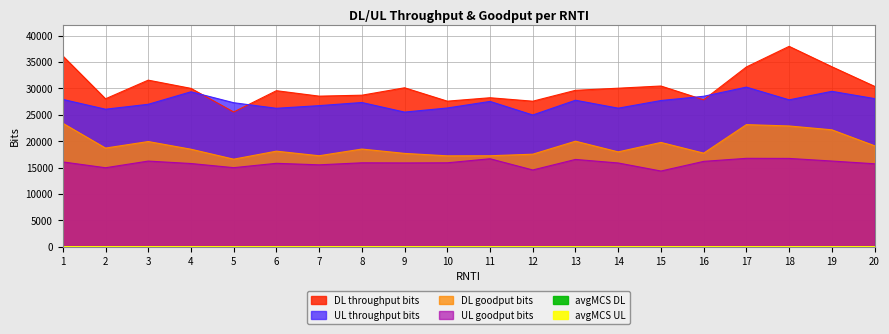

What is the maximum value for DL_goodput_bits?

23400.0